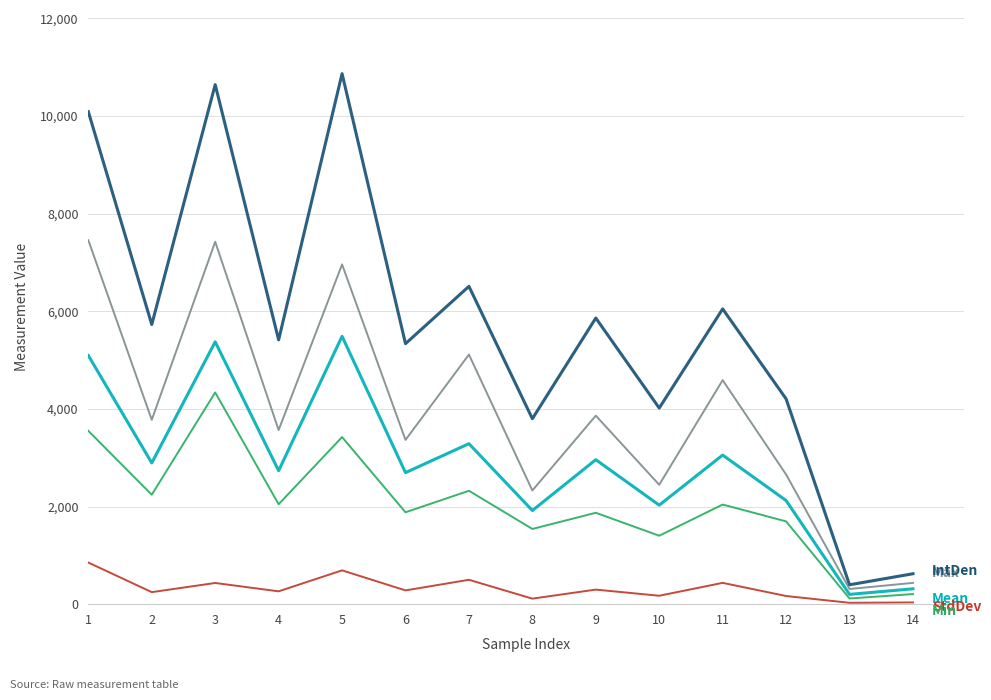

What is the greatest value displayed?

10868.3